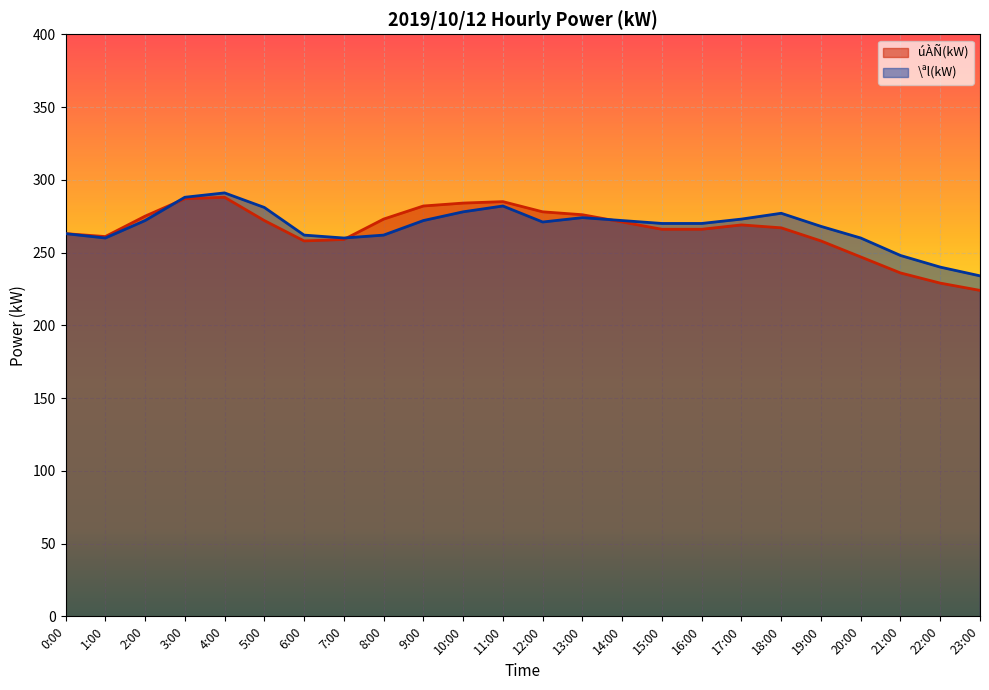

True or false: \ªl(kW) and úÀÑ(kW) cross at least once.

True